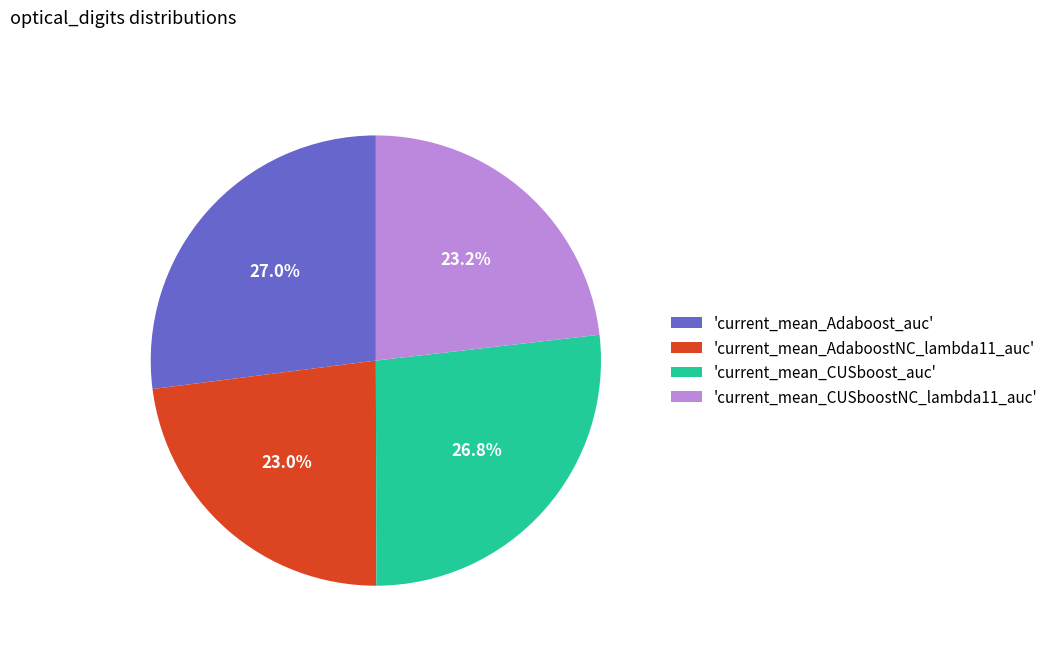

Between 'current_mean_Adaboost_auc' and 'current_mean_CUSboostNC_lambda11_auc', which is larger?

'current_mean_Adaboost_auc'